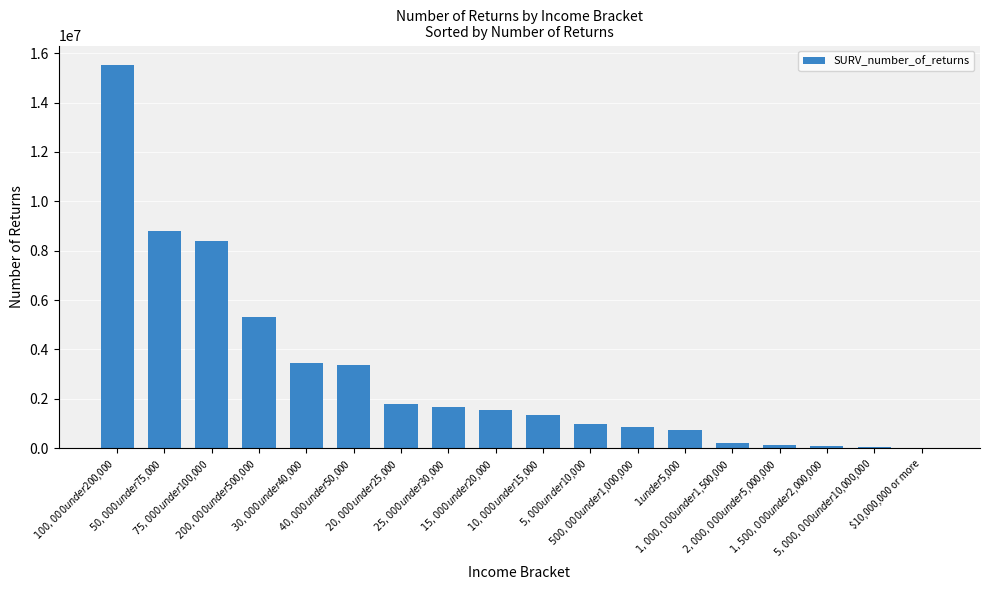

What is the maximum value shown in the chart?

15538630